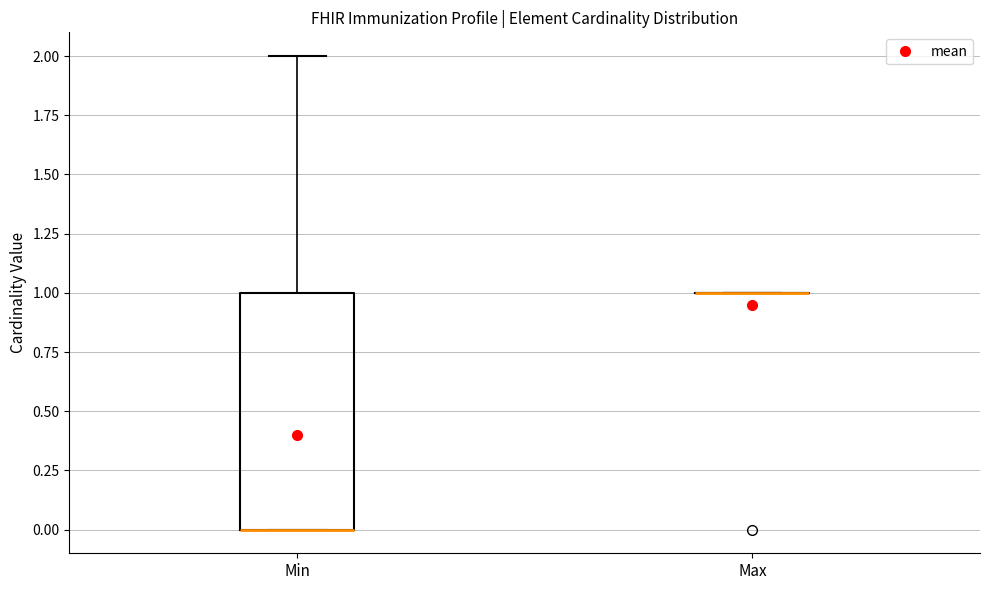

Reading left to right, transcribe this box plot: for each box, give where its median line is, the range the box spans, and where its two whiskers end, as read against the y-axis. The values are not printed on the chart, so give them approximately, as read against the axis.

Min: median 0 (drawn on the box's lower edge), box 0 to 1, whiskers 0 to 2
Max: box collapsed to a line at 1, whiskers 1 to 1